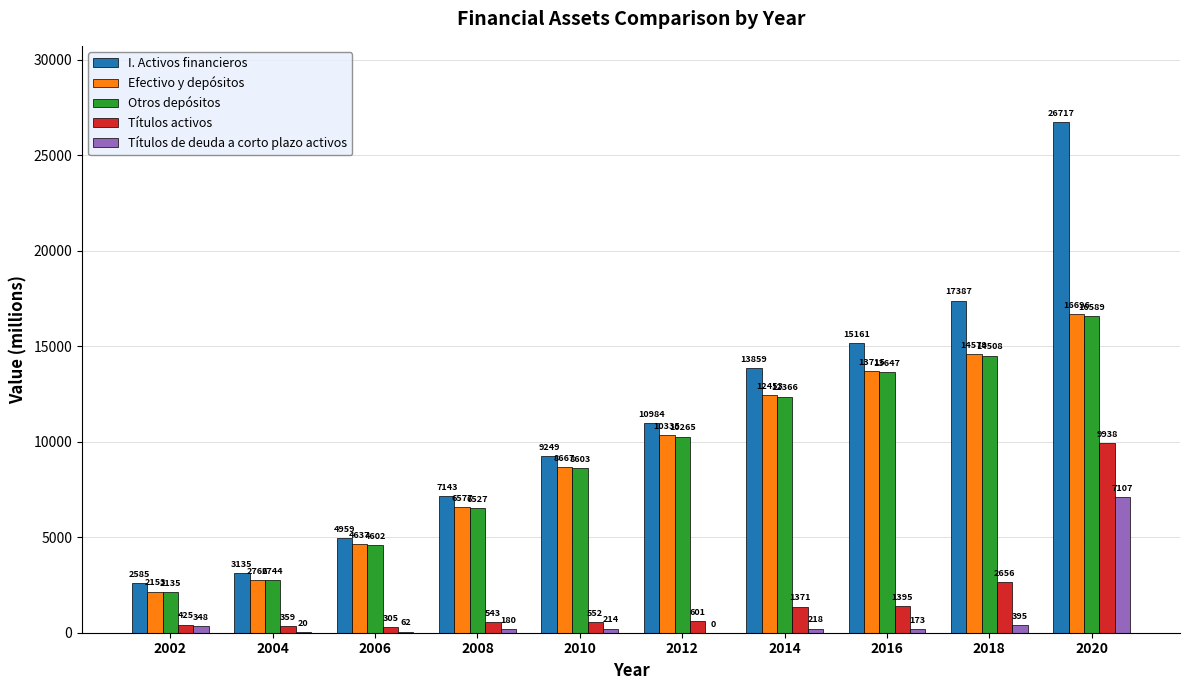

What is the spread (max minus min) of values at 2010?

9035